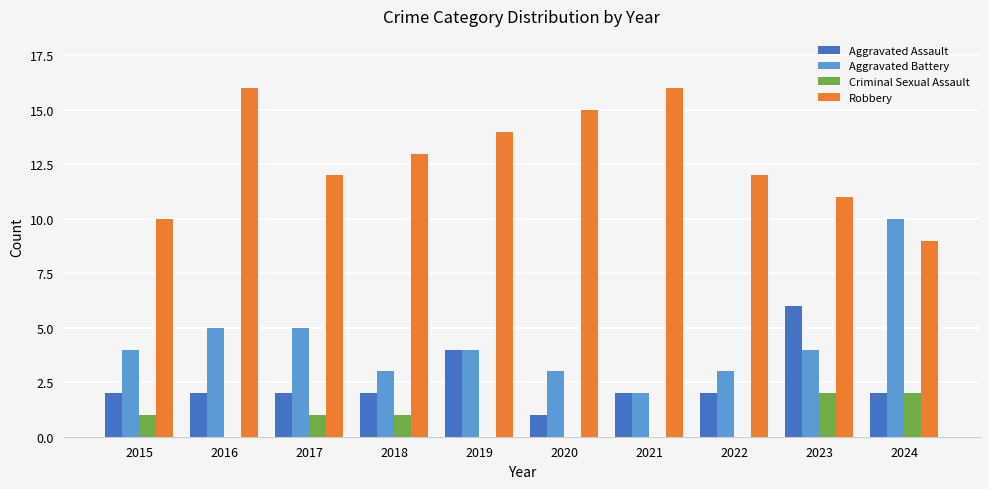

What is the maximum value shown in the chart?

16